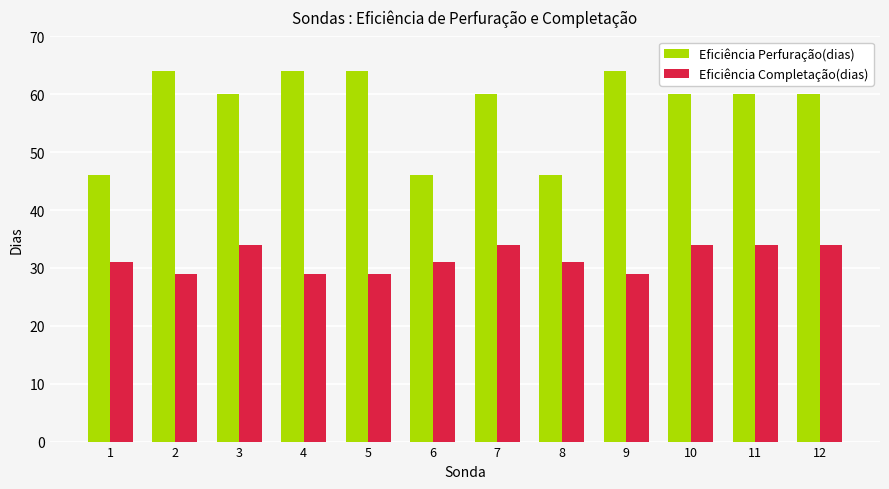

What is the minimum value for Eficiência Perfuração(dias)?

46